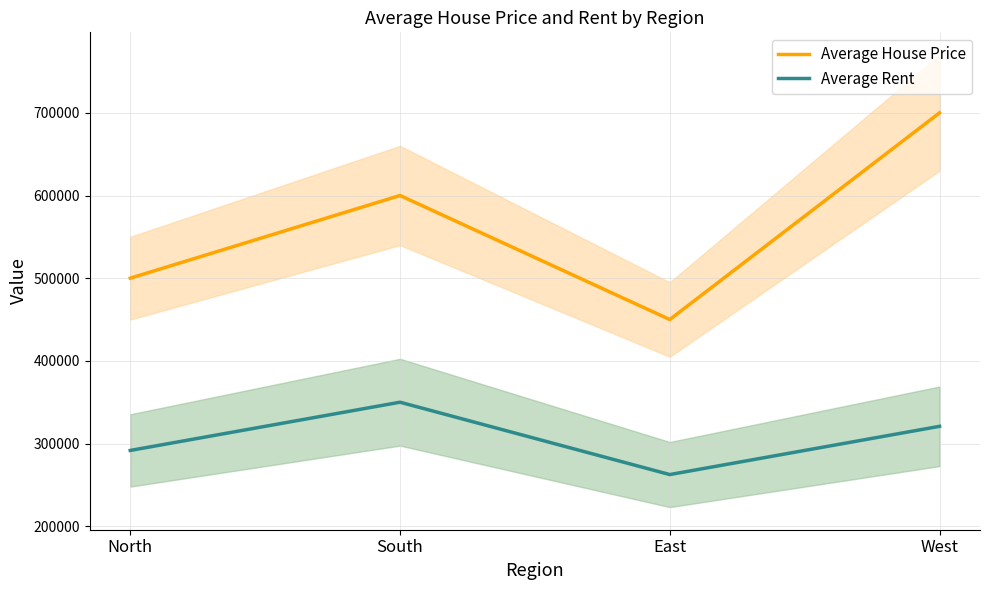

Reading right to left, list all the values displayed in this chart.

Average House Price: 700000.0	450000.0	600000.0	500000.0
Average Rent: 320833.3	262500.0	350000.0	291666.7